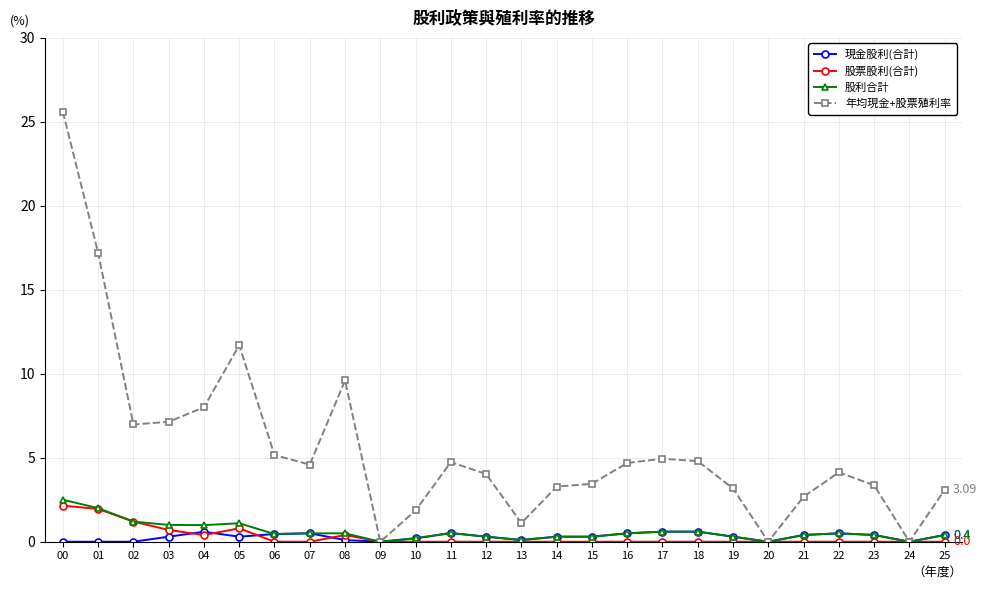

What is the average value of the 股利合計 series?

0.6